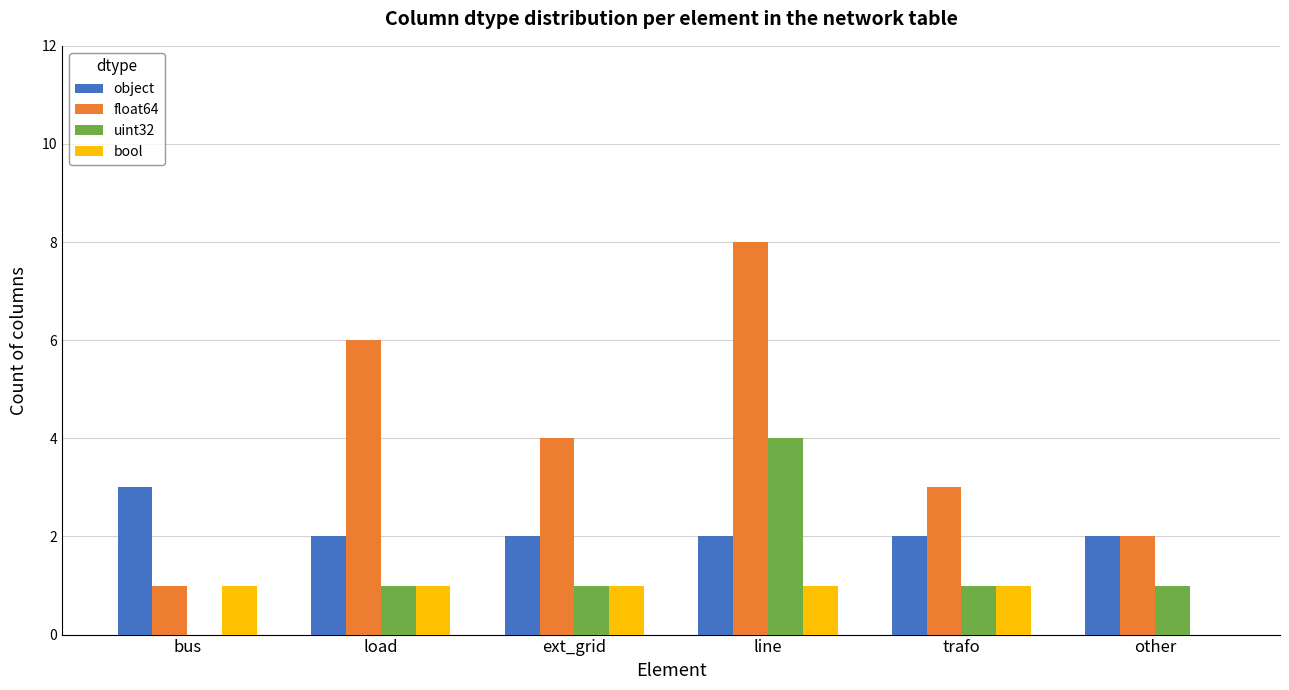

The float64 series shows 6 at load. True or false?

True